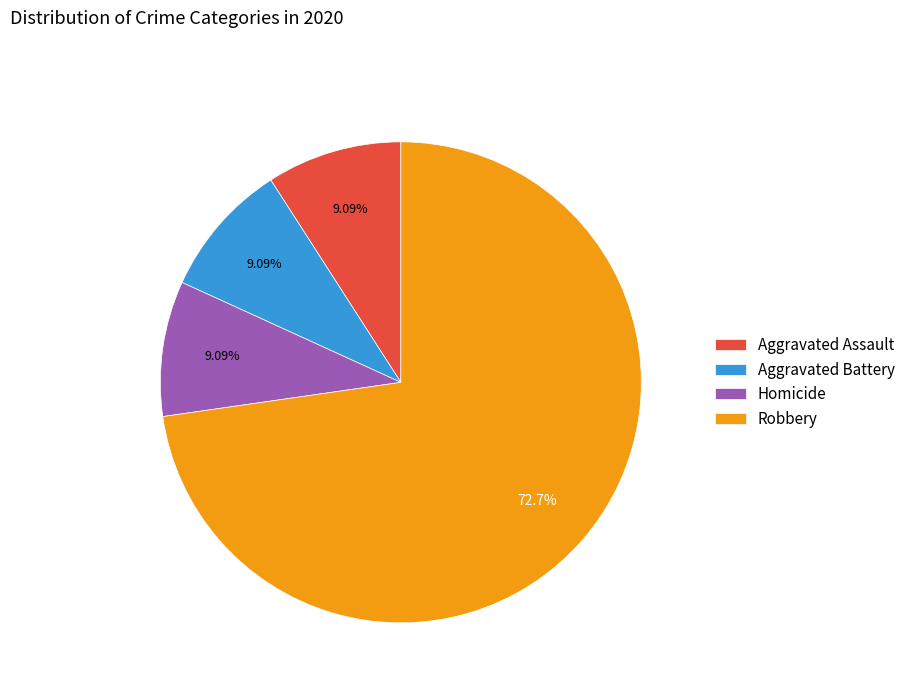

Combined, do Robbery and Homicide account for over 50%?

Yes